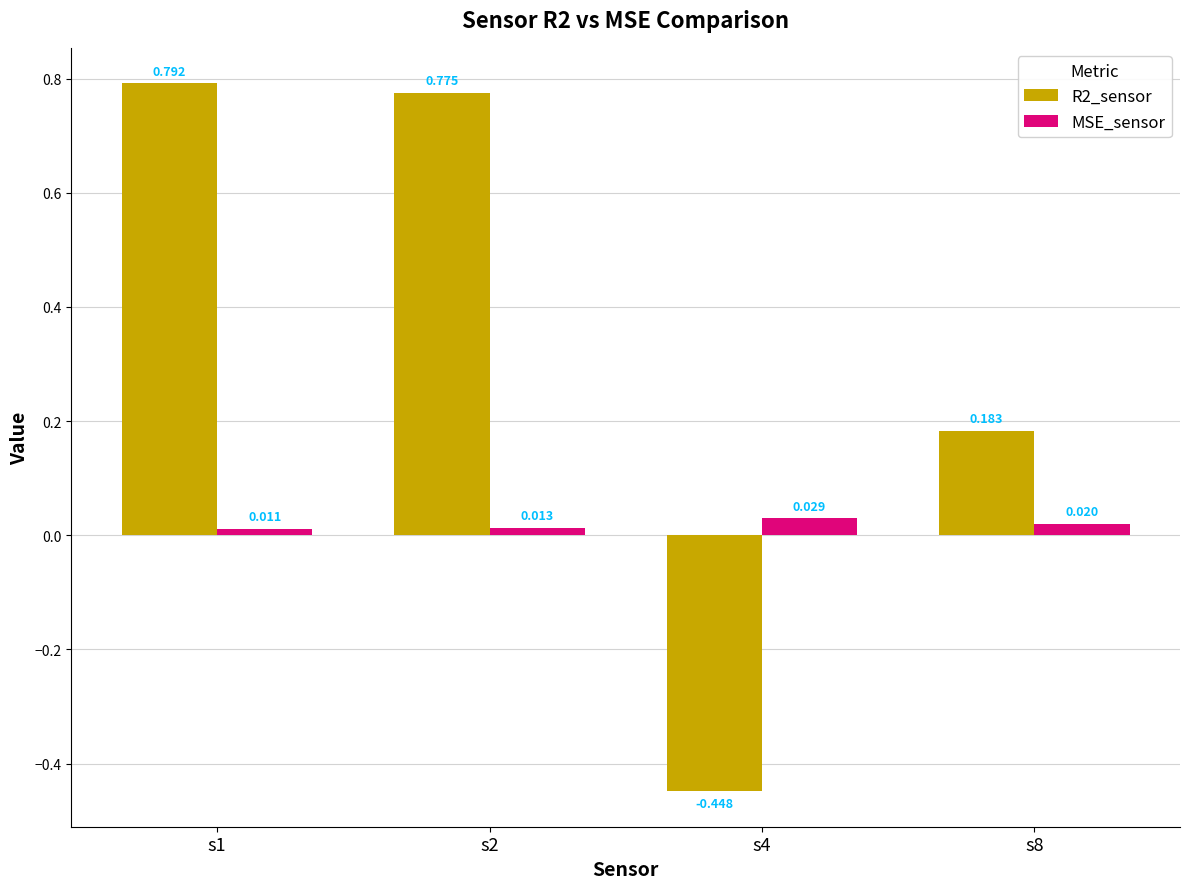

What is the sum of all MSE_sensor values?

0.1